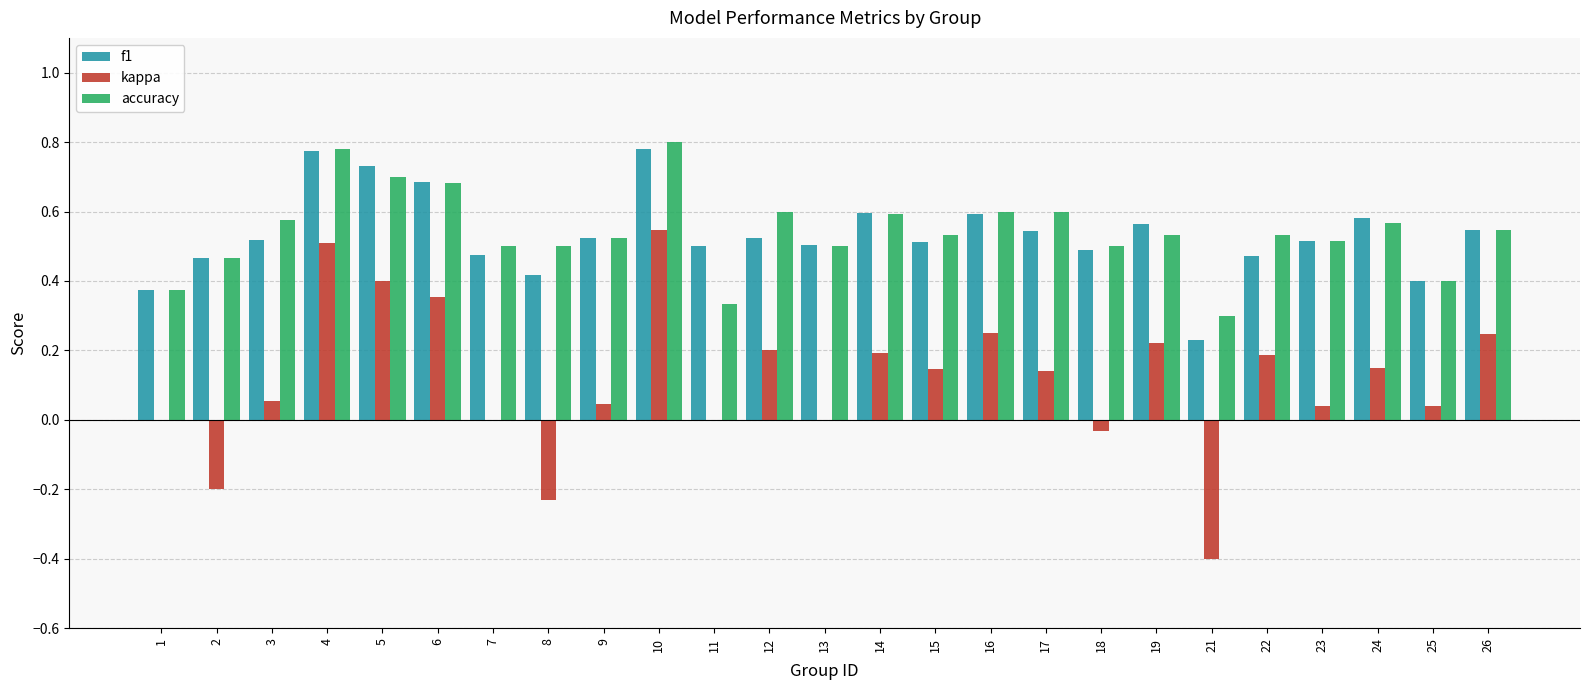

What is the sum of all accuracy values?

13.6